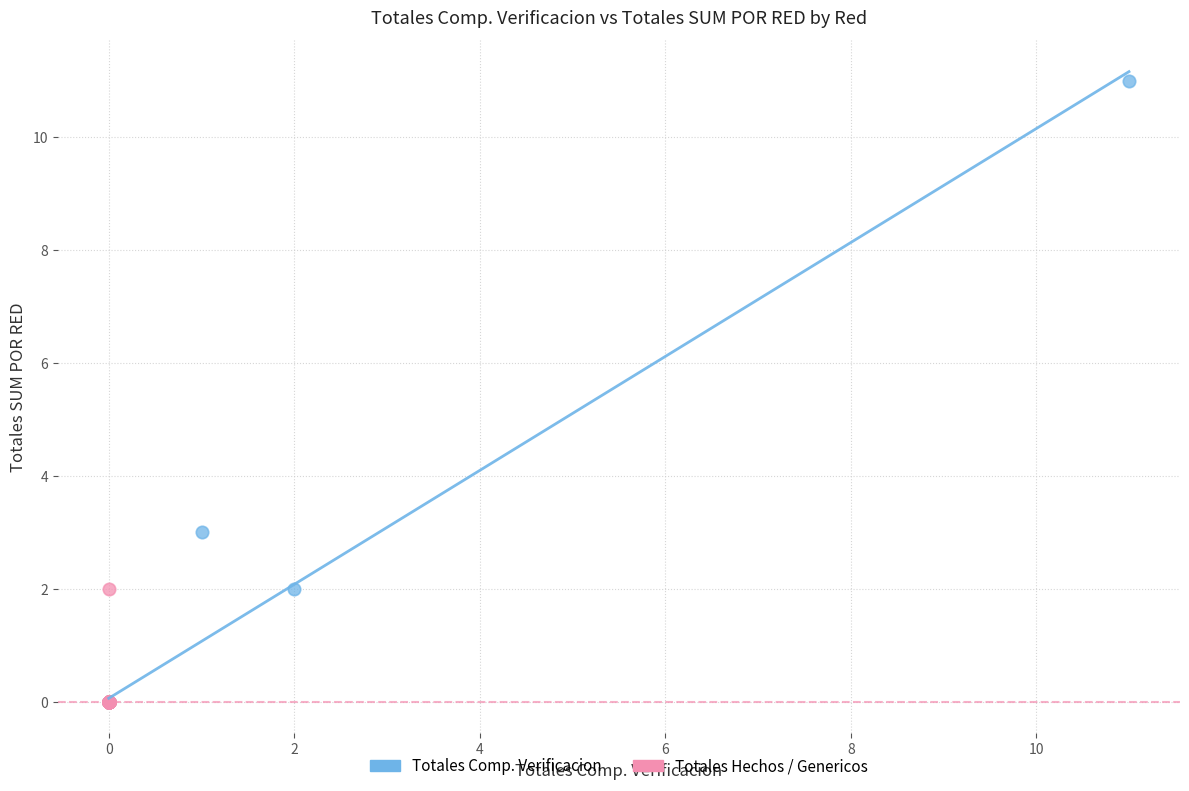

Which series has the widest spread of Y values?

Totales Comp. Verificacion